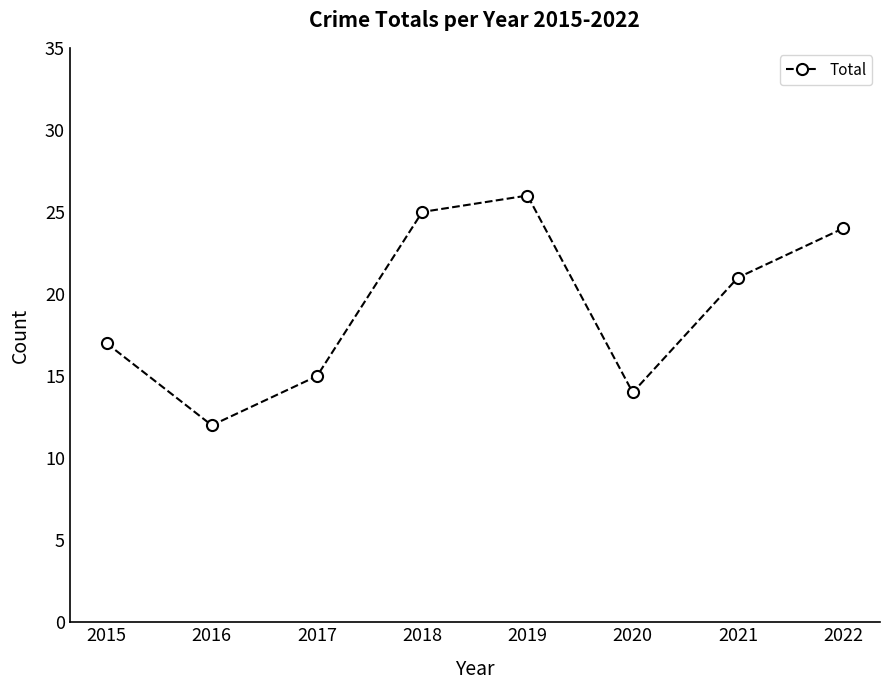

What is the ratio of the value at 2019 to the value at 2021?

1.2